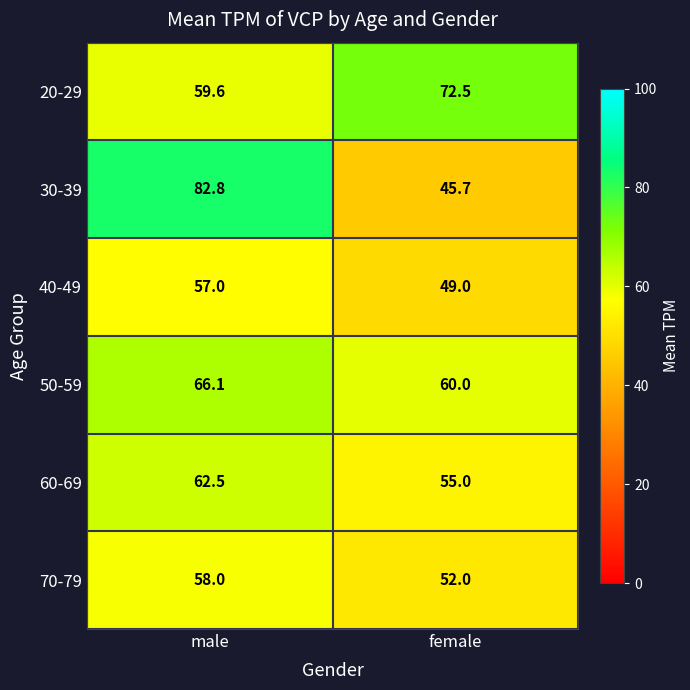

What is the approximate value of 70-79 at female?

52.0